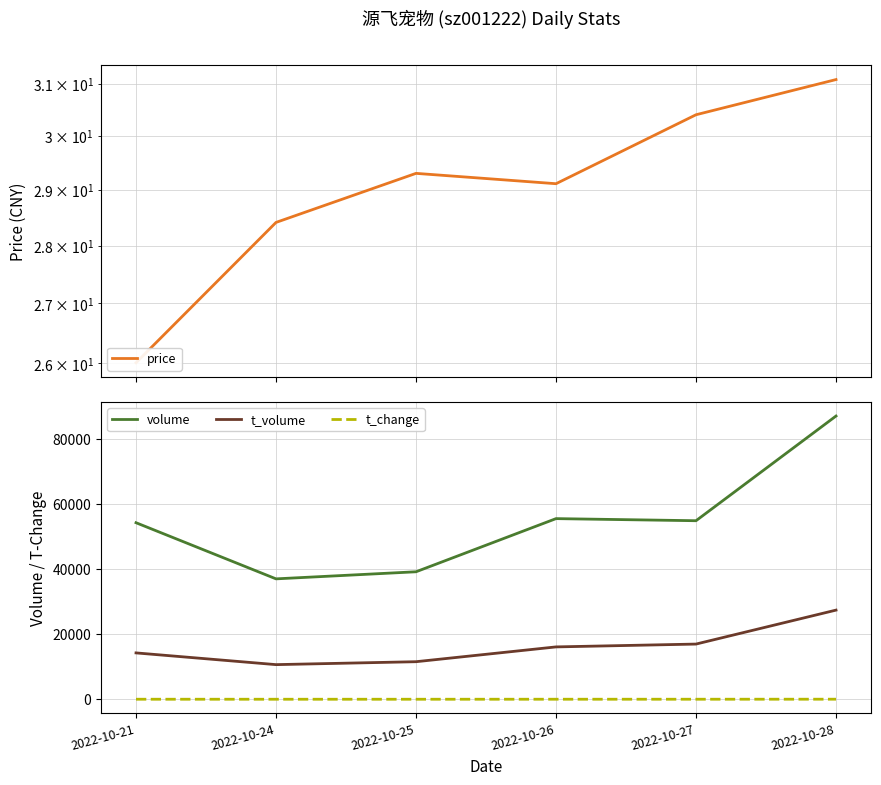

Reading left to right, list all the values displayed in this chart.

price: 2022-10-21=26.0	2022-10-24=28.4	2022-10-25=29.3	2022-10-26=29.1	2022-10-27=30.4	2022-10-28=31.1
volume: 2022-10-21=54308.0	2022-10-24=37039.0	2022-10-25=39218.0	2022-10-26=55567.0	2022-10-27=54920.0	2022-10-28=87122.0
t_volume: 2022-10-21=14266.0	2022-10-24=10657.0	2022-10-25=11557.0	2022-10-26=16110.0	2022-10-27=16982.0	2022-10-28=27427.0
t_change: 2022-10-21=15.9	2022-10-24=10.9	2022-10-25=11.5	2022-10-26=16.3	2022-10-27=16.1	2022-10-28=25.6